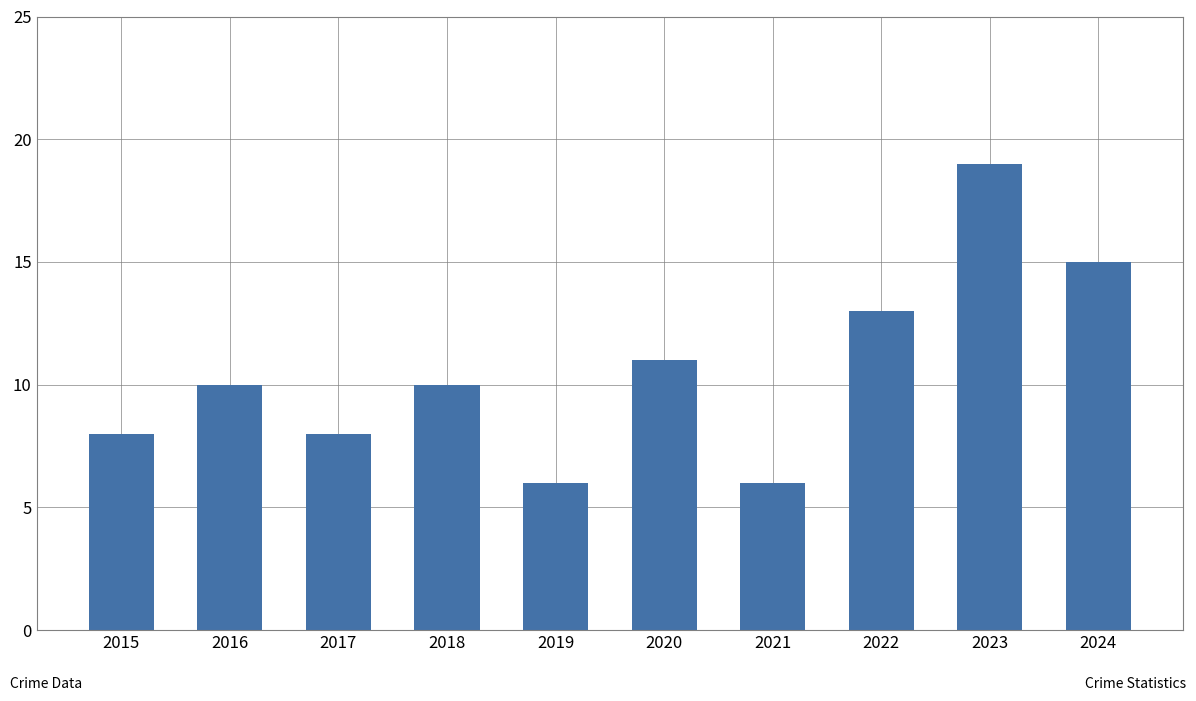

Reading right to left, what are all the values shown in this chart?

2024=15	2023=19	2022=13	2021=6	2020=11	2019=6	2018=10	2017=8	2016=10	2015=8